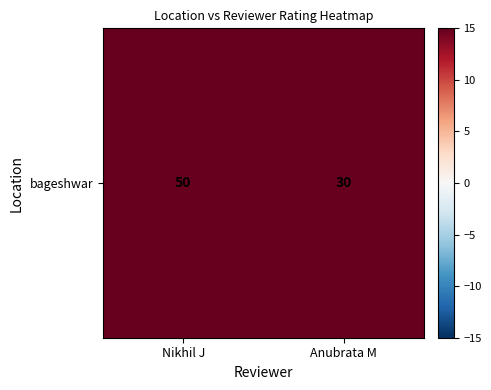

Read the value at Nikhil J.

50